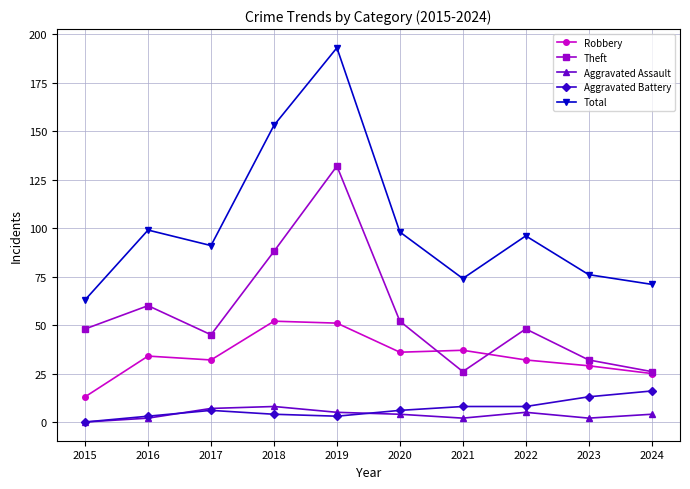

Between 2018 and 2024, which series saw the biggest shift?

Total